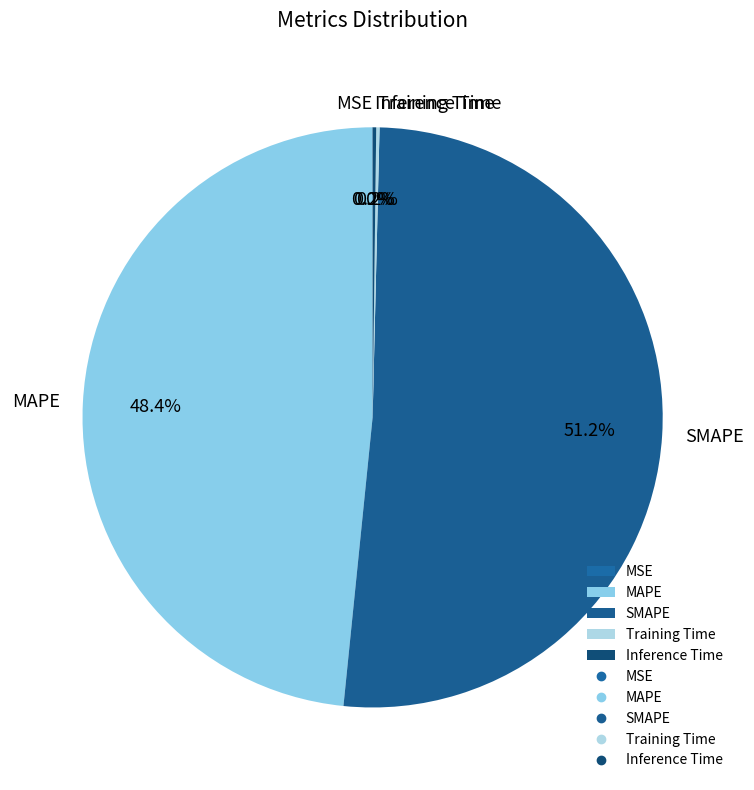

Do SMAPE and MAPE together represent more than half of the pie?

Yes